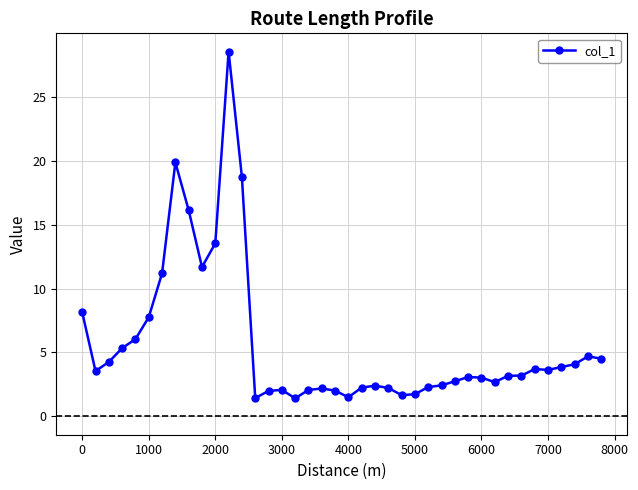

What is the value of the 31st point from the left?

3.0